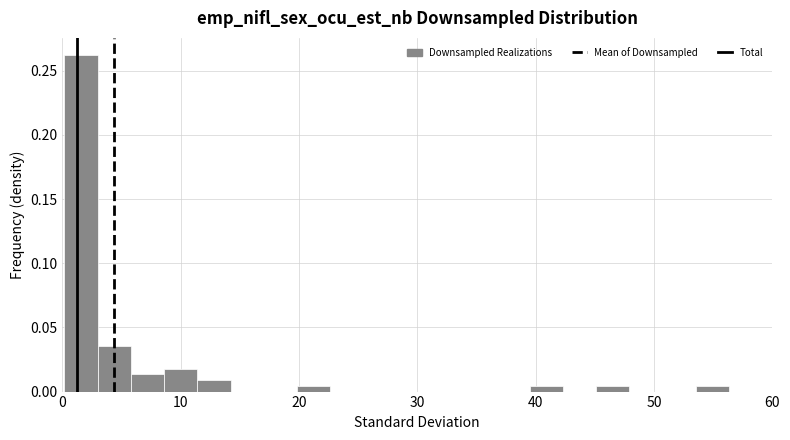

Read against the x-axis, roughly where is the centre of the tallest bar?

2